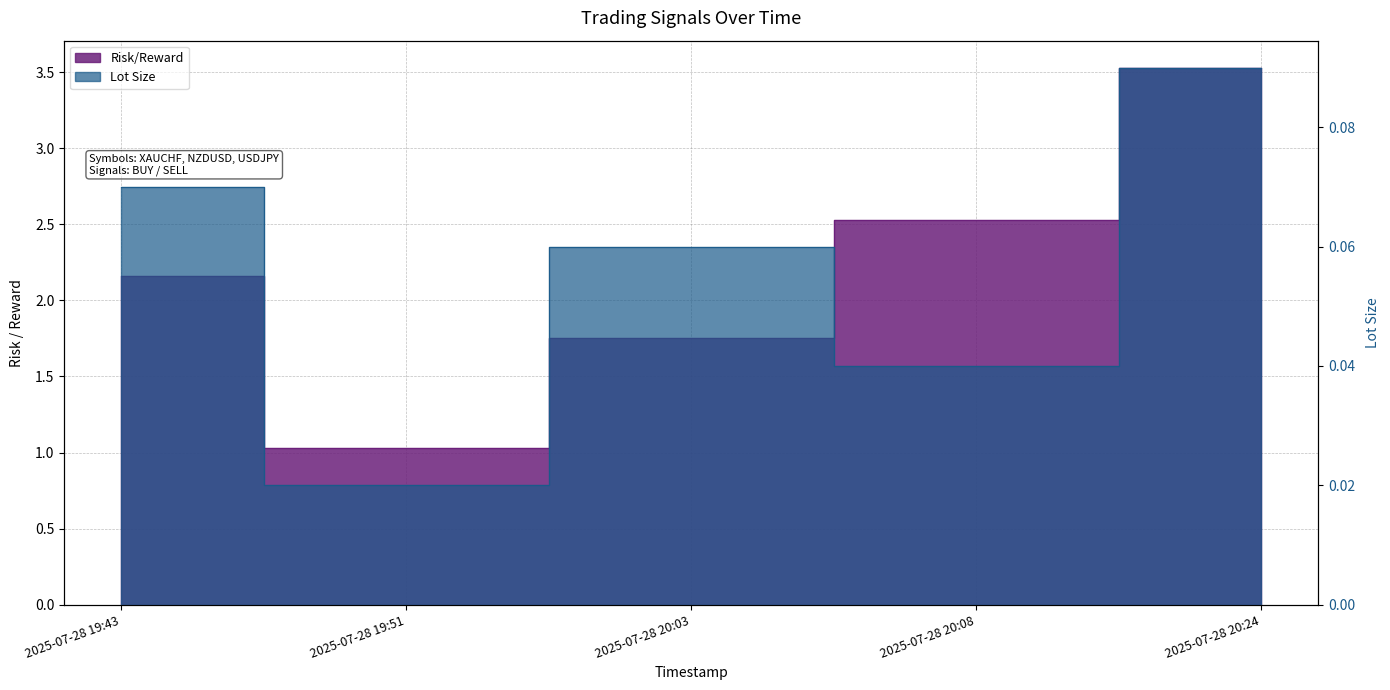

Between 2025-07-28 20:08 and 2025-07-28 20:24, which series saw the biggest shift?

Risk/Reward